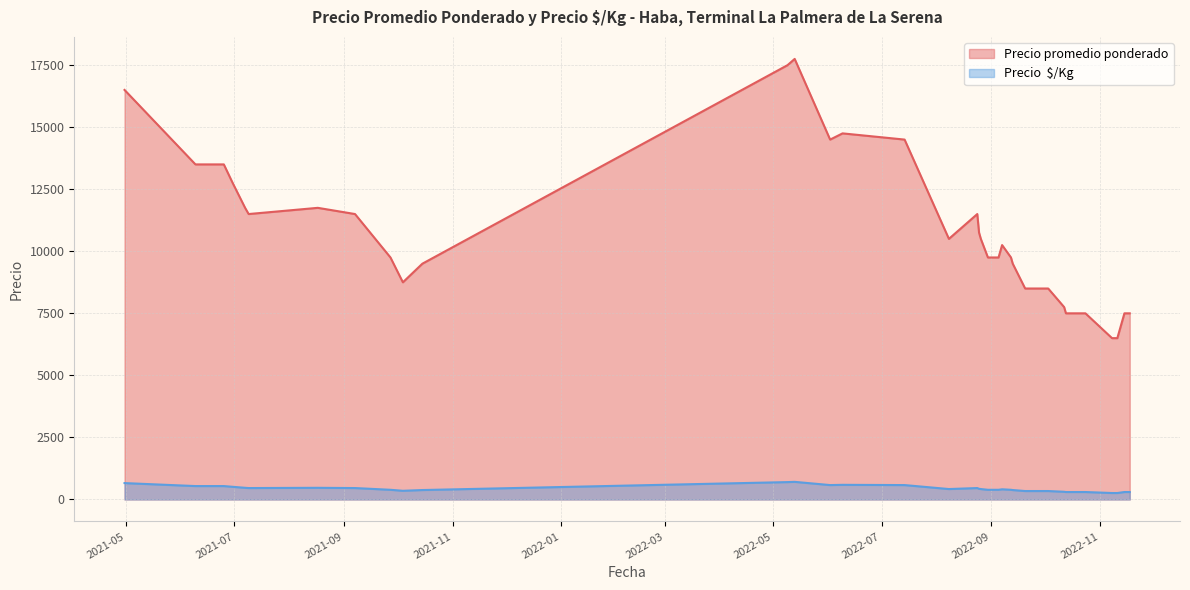

The Precio  $/Kg series shows 460 at 6. True or false?

True